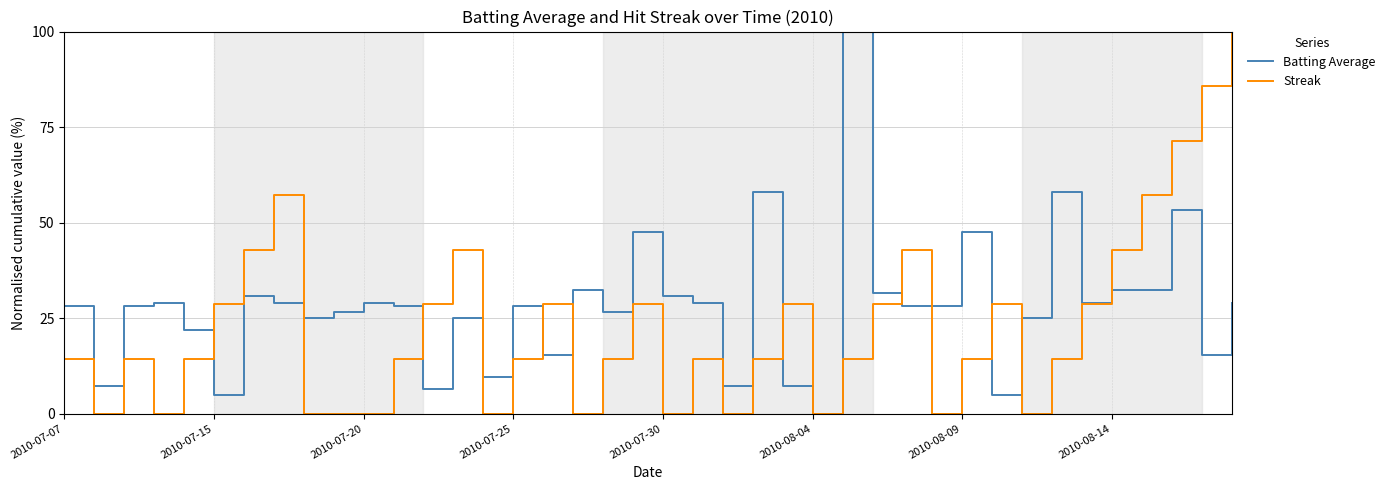

Reading right to left, extract all data points from this chart.

Batting Average: 29.0	15.3	53.2	32.3	32.3	29.0	58.1	25.0	4.8	47.6	28.2	28.2	31.5	100.0	0.0	7.3	58.1	7.3	29.0	30.6	47.6	26.6	32.3	15.3	28.2	9.7	25.0	6.5	28.2	29.0	26.6	25.0	29.0	30.6	4.8	21.8	29.0	28.2	7.3	28.2
Streak: 100.0	85.7	71.4	57.1	42.9	28.6	14.3	0.0	28.6	14.3	0.0	42.9	28.6	14.3	0.0	28.6	14.3	0.0	14.3	0.0	28.6	14.3	0.0	28.6	14.3	0.0	42.9	28.6	14.3	0.0	0.0	0.0	57.1	42.9	28.6	14.3	0.0	14.3	0.0	14.3